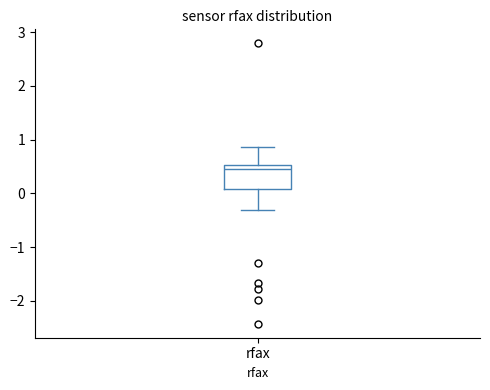

Transcribe this box plot: give where the median line is, the range the box spans, and where the two whiskers end, as read against the y-axis. The values are not printed on the chart, so give them approximately, as read against the axis.

median 0.5 (just below the box's upper edge), box 0.1 to 0.5, whiskers -0.3 to 0.9